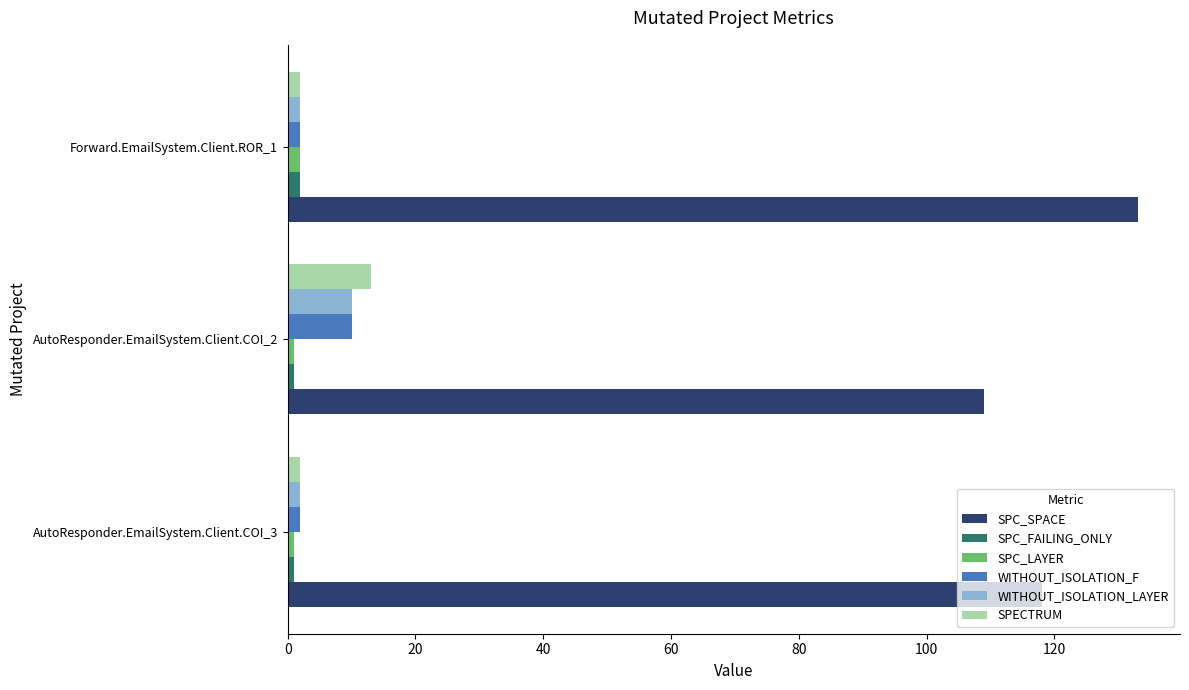

What is the minimum value for WITHOUT_ISOLATION_LAYER?

2